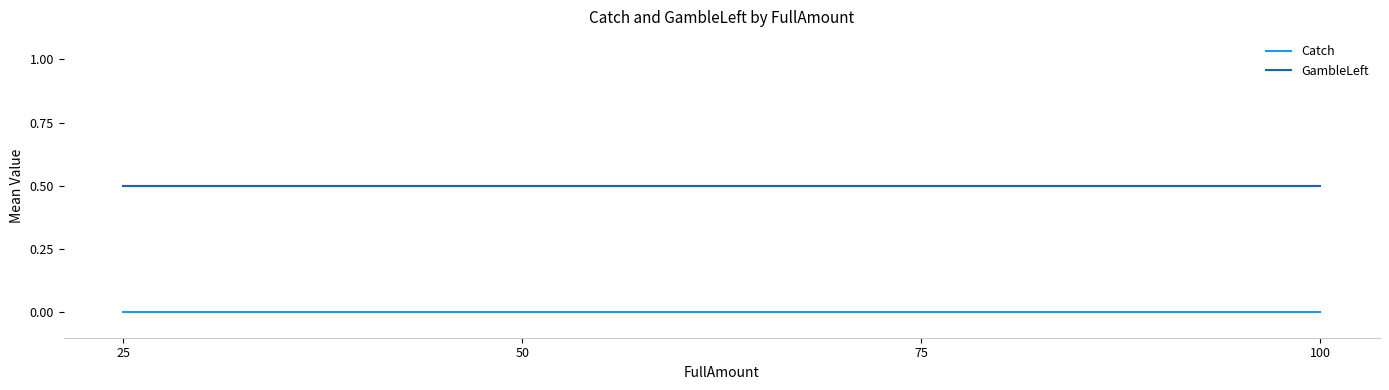

Is the value of GambleLeft at 100 greater than the value of Catch at 75?

Yes